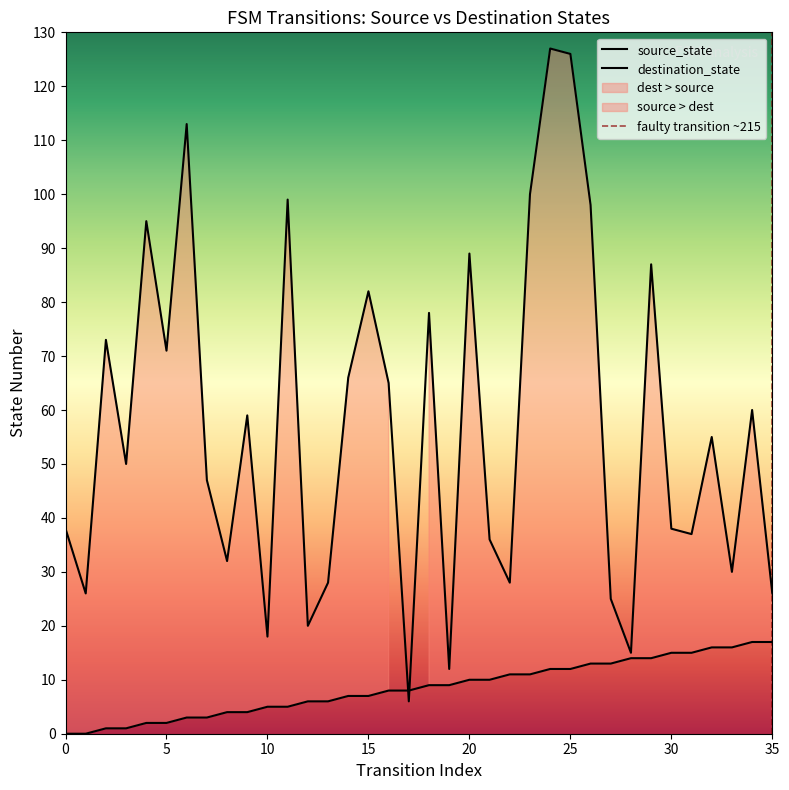

At which label does destination_state first exceed 55?

2